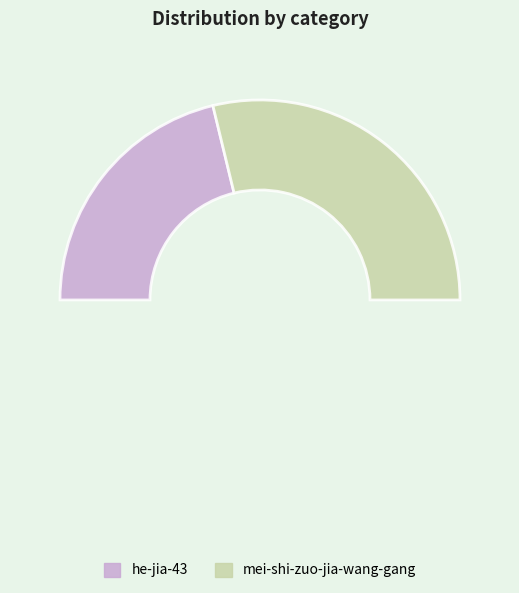

Is it true that he-jia-43 is 42% of the pie?

True